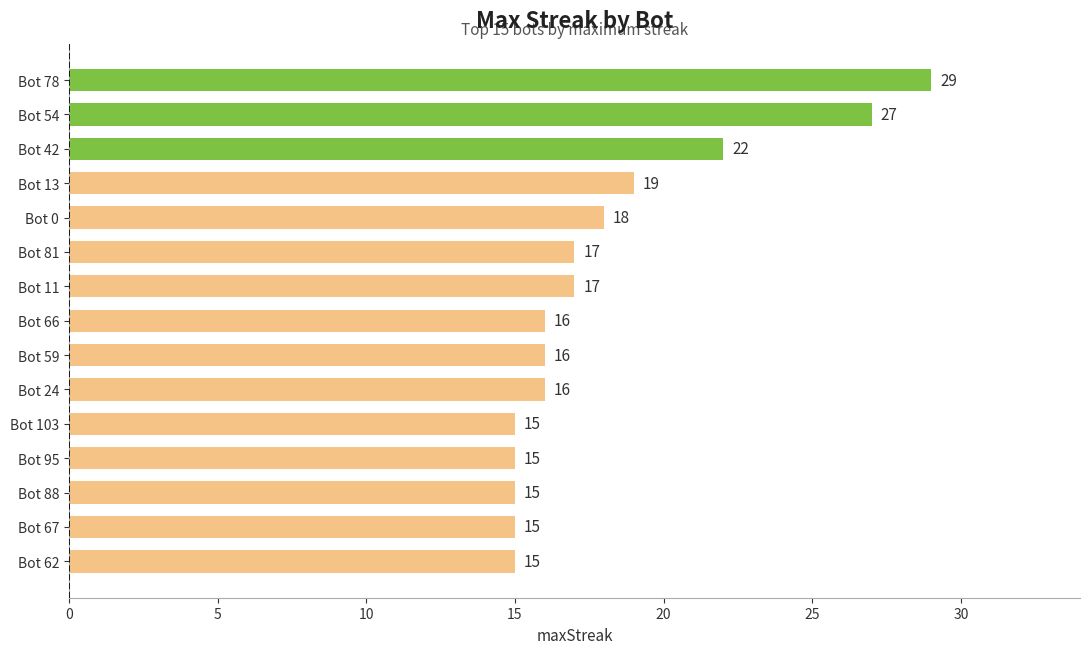

Reading top to bottom, list all the values displayed in this chart.

Bot 78=29	Bot 54=27	Bot 42=22	Bot 13=19	Bot 0=18	Bot 81=17	Bot 11=17	Bot 66=16	Bot 59=16	Bot 24=16	Bot 103=15	Bot 95=15	Bot 88=15	Bot 67=15	Bot 62=15